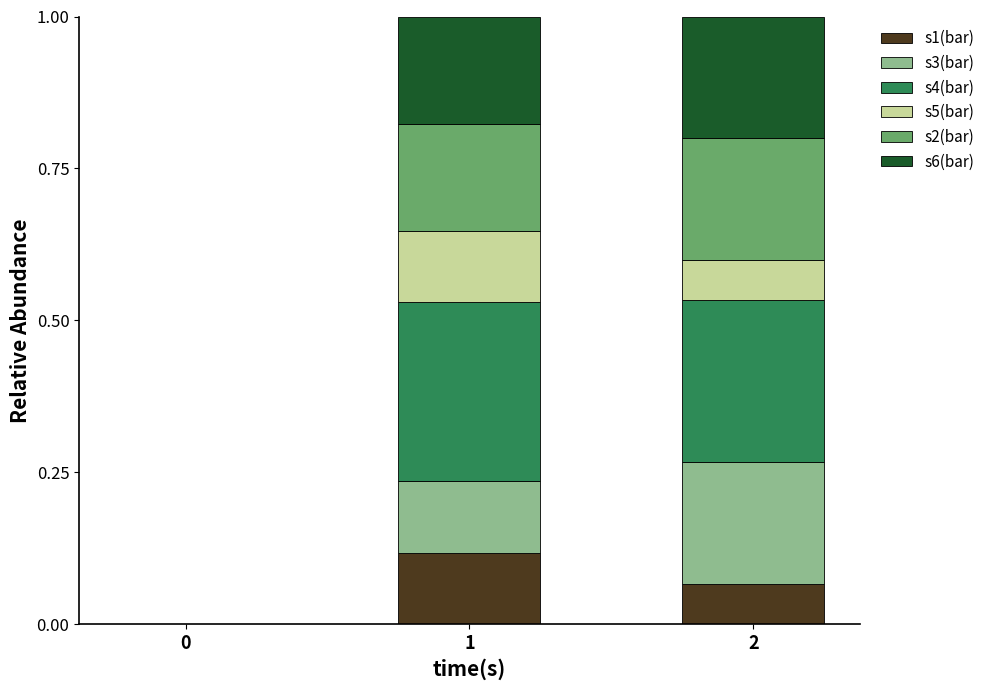

What are all the series names shown in the legend?

s1(bar), s3(bar), s4(bar), s5(bar), s2(bar), s6(bar)